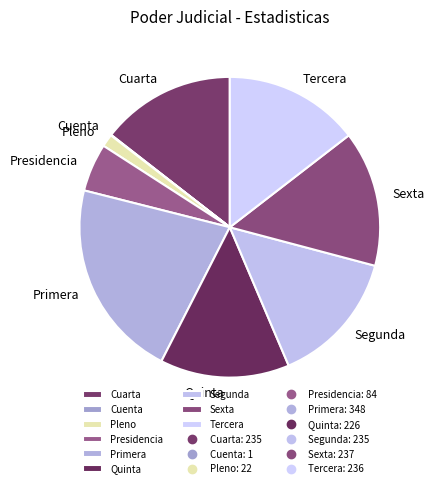

Which slice is the largest?

Primera